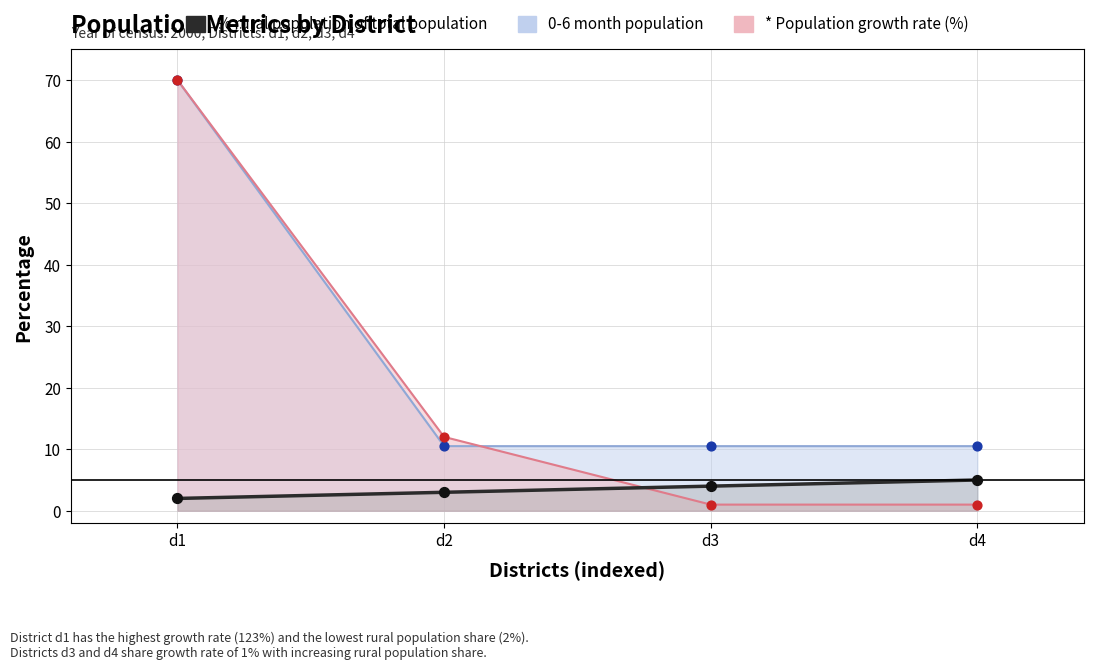

What is the ratio of the value at d1 to the value at d4?

0.4